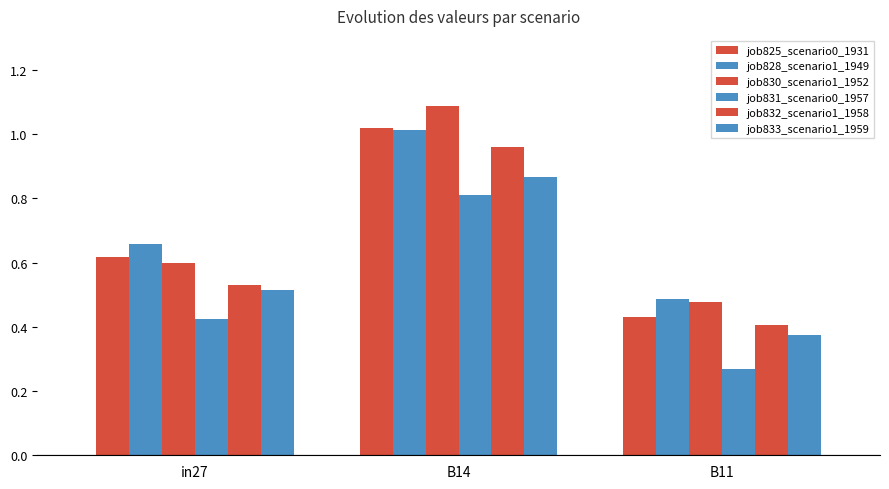

Does the chart contain stacked bars?

No